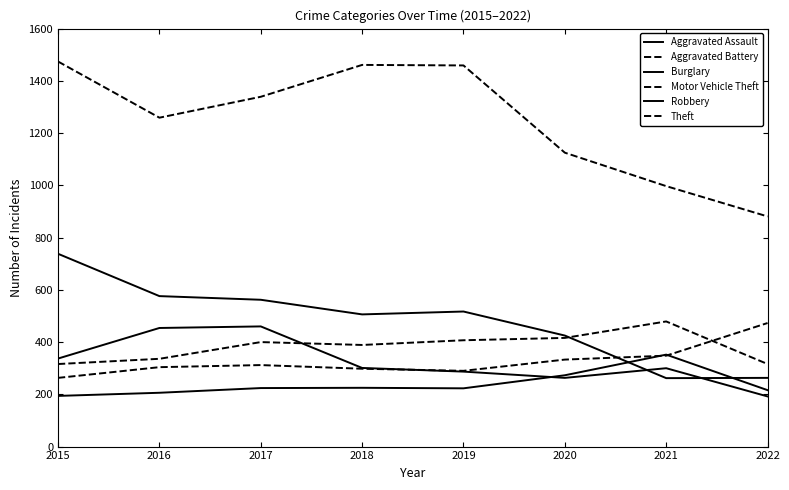

True or false: Burglary and Theft cross at least once.

False